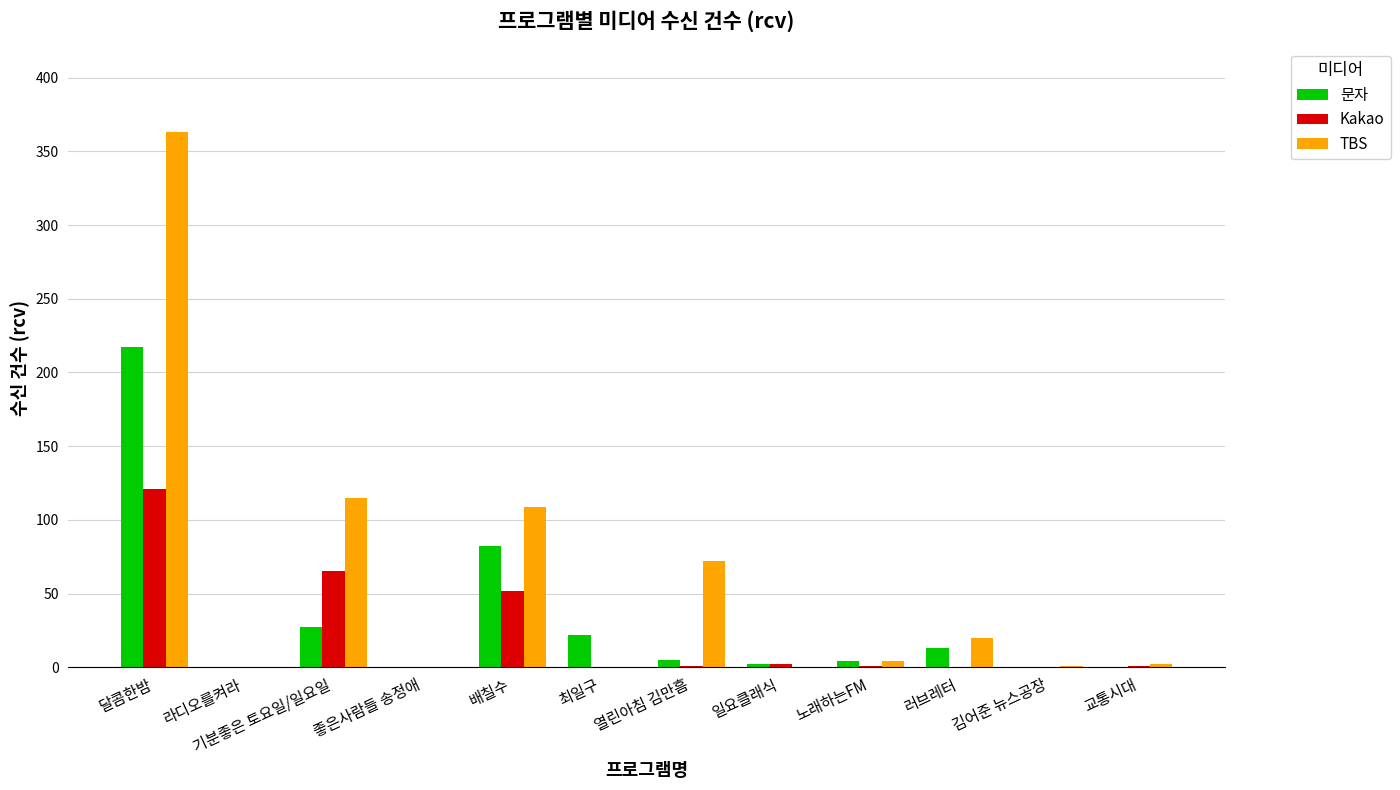

What is the sum of the 문자 values at 최일구 and 달콤한밤?

239